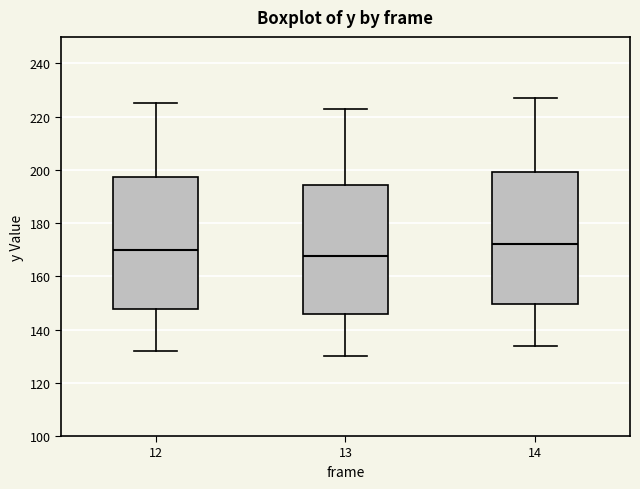

Which box's median line is the highest?

14